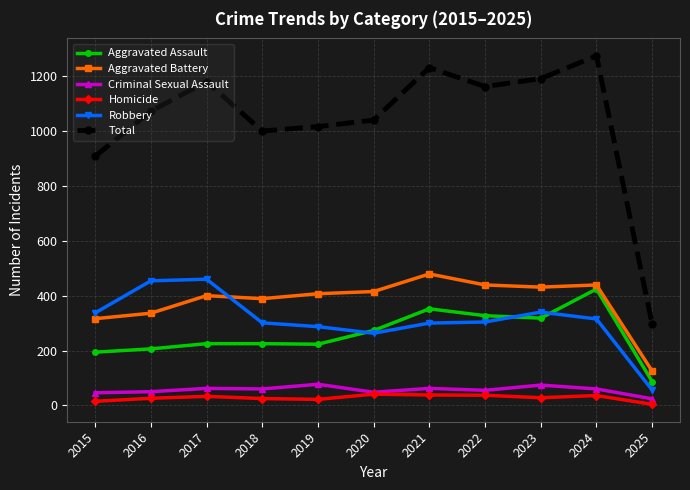

What is the value of the Homicide point at the 2nd from the left?

26